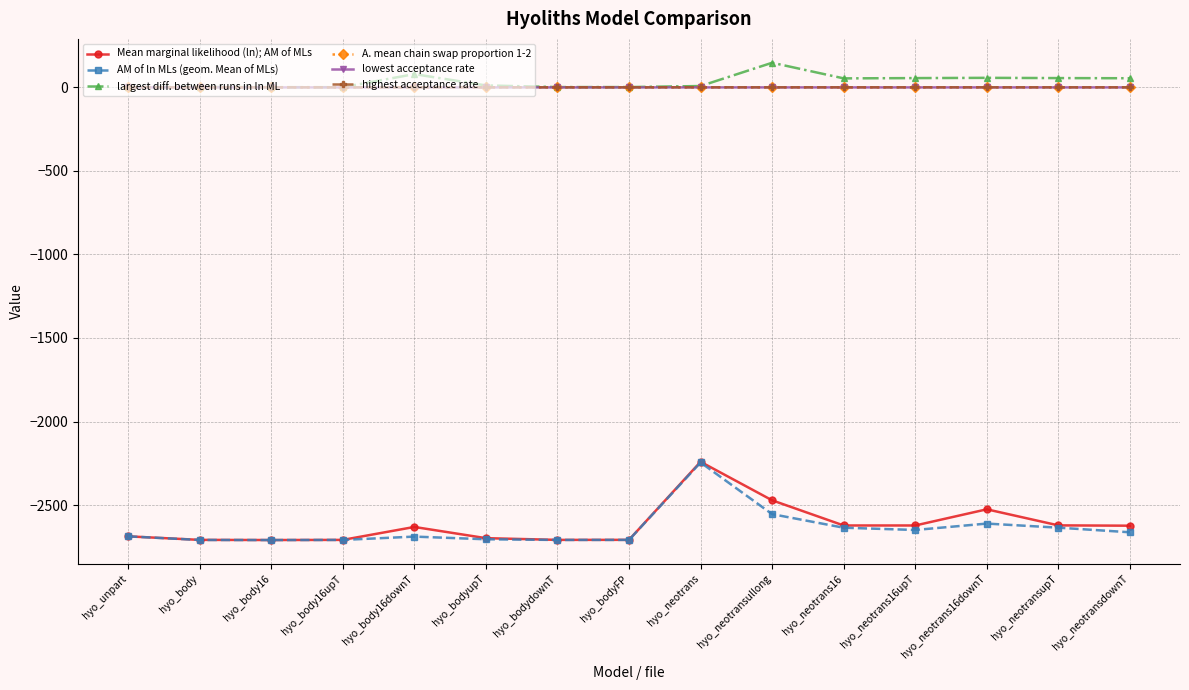

What is the approximate value of highest acceptance rate at hyo_unpart?

0.8